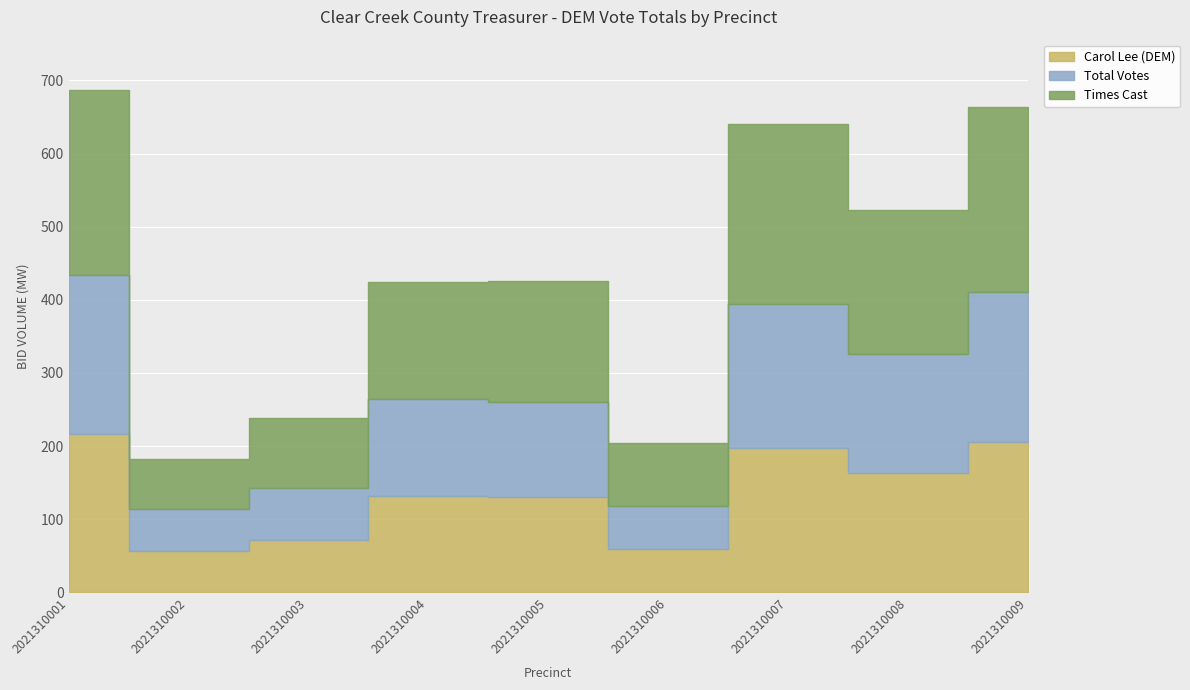

Is it true that Total Votes equals 100 at 2021310008?

False